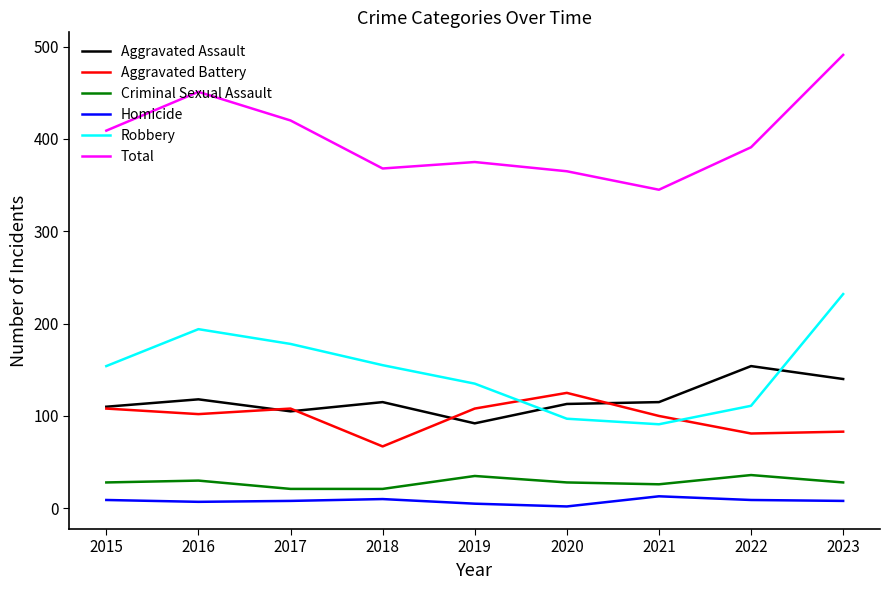

True or false: Criminal Sexual Assault and Aggravated Assault cross at least once.

False